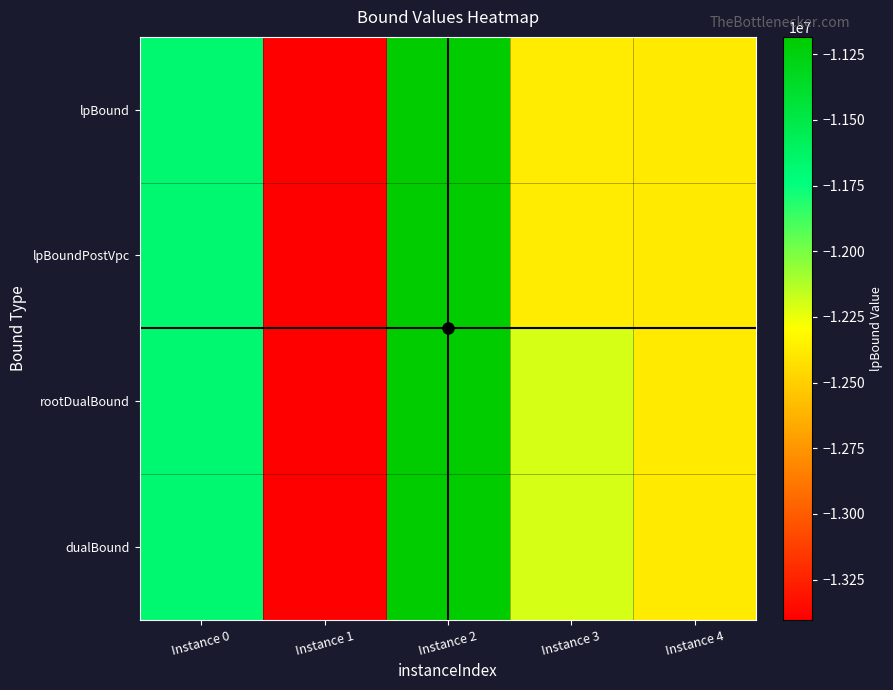

Which series has the largest total across all categories?

dualBound